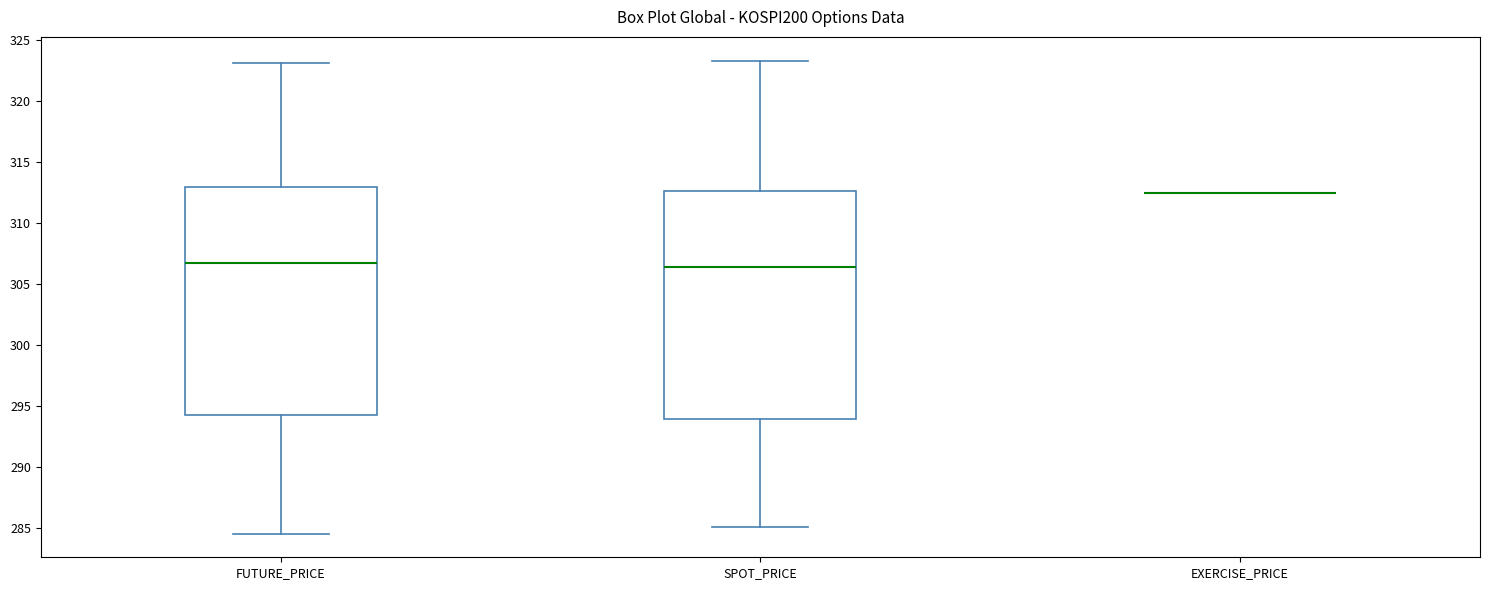

Reading left to right, transcribe this box plot: for each box, give where its median line is, the range the box spans, and where its two whiskers end, as read against the y-axis. The values are not printed on the chart, so give them approximately, as read against the axis.

FUTURE_PRICE: median 306.5, box 294.0 to 313.0, whiskers 284.5 to 323.0
SPOT_PRICE: median 306.5, box 294.0 to 312.5, whiskers 285.0 to 323.5
EXERCISE_PRICE: box collapsed to a line at 312.5, whiskers 312.5 to 312.5